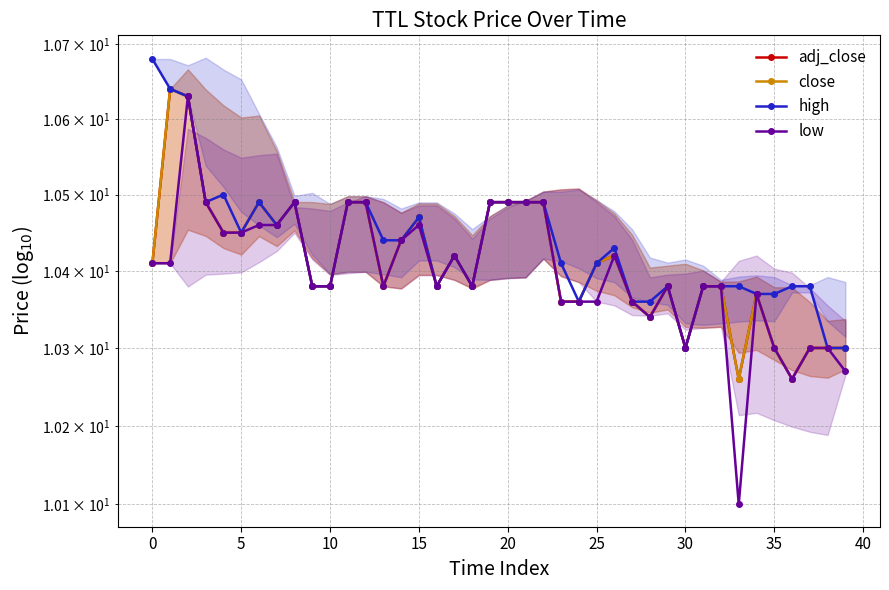

What are all the series names shown in the legend?

adj_close, close, high, low